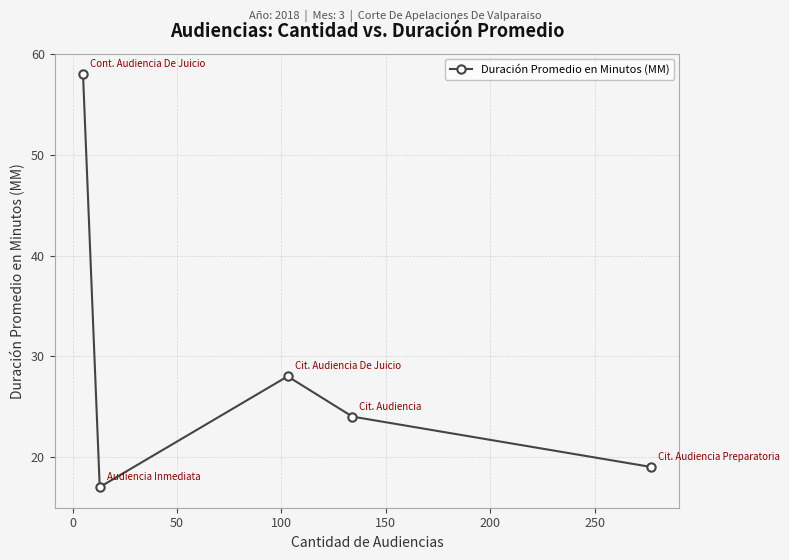

Reading right to left, extract all data points from this chart.

19	24	28	17	58